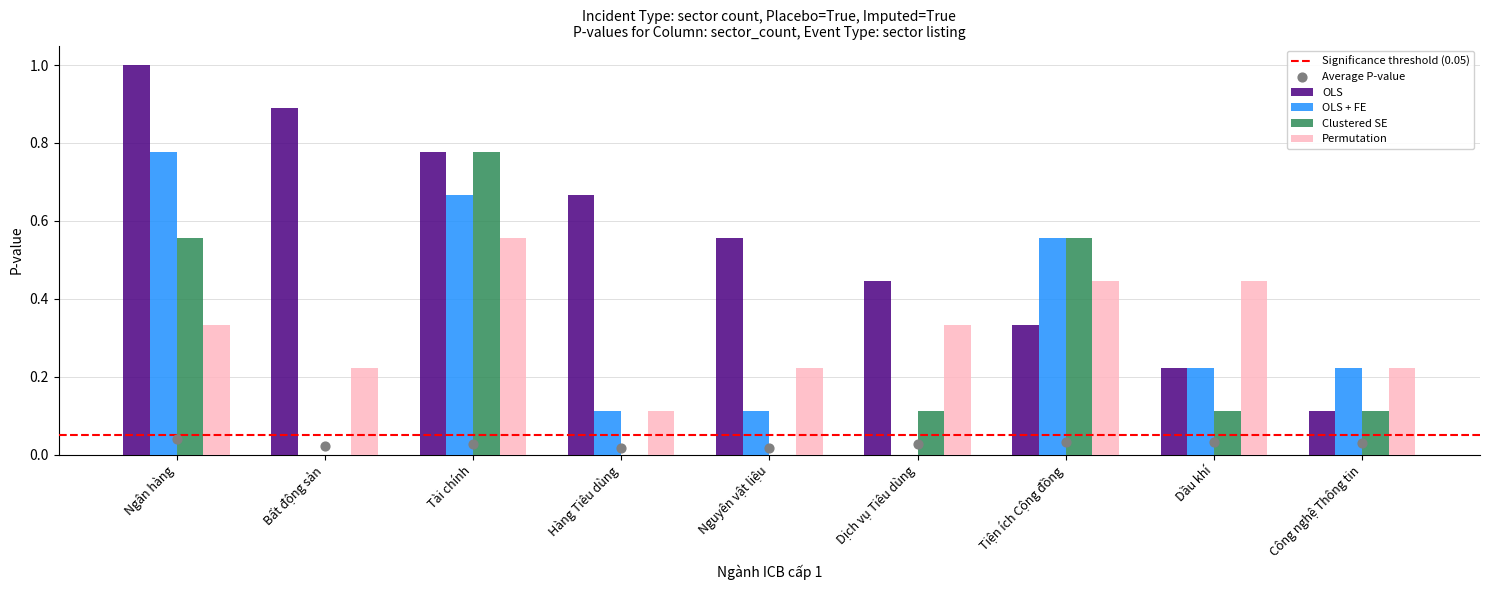

Which series reaches the maximum Y coordinate?

OLS